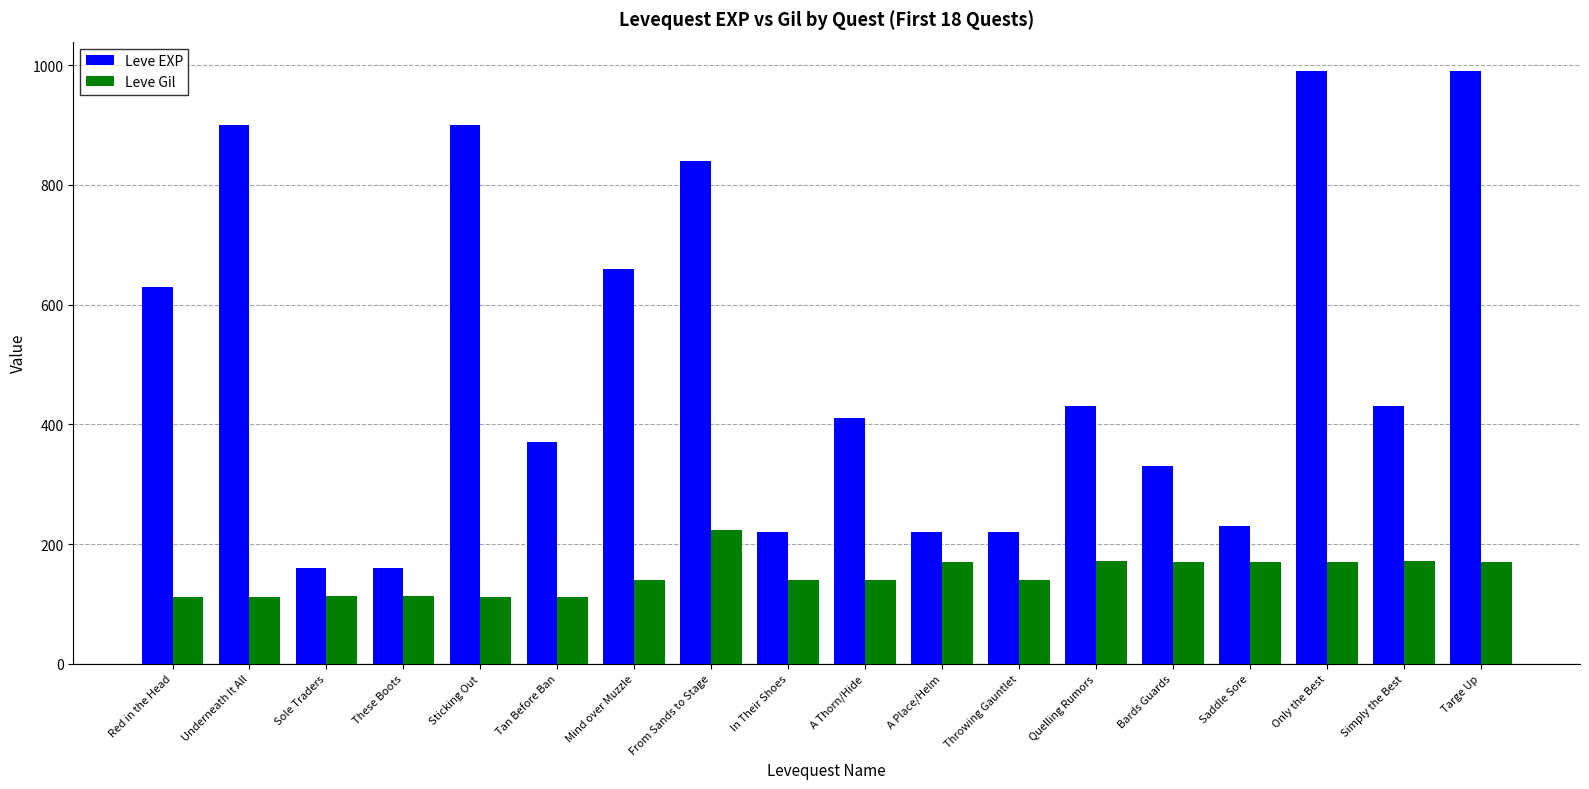

What is the sum of the Leve Gil values at From Sands to Stage and Tan Before Ban?

336